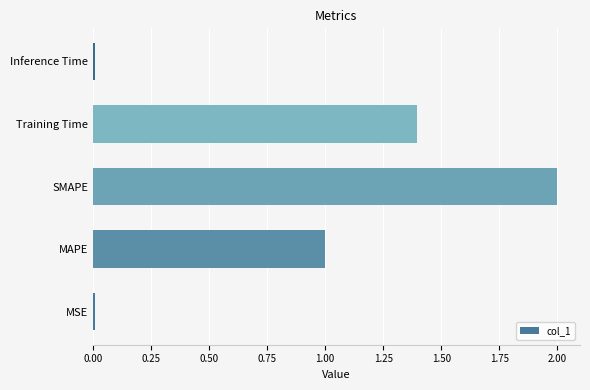

What is the difference between the second highest and second lowest values?

1.4